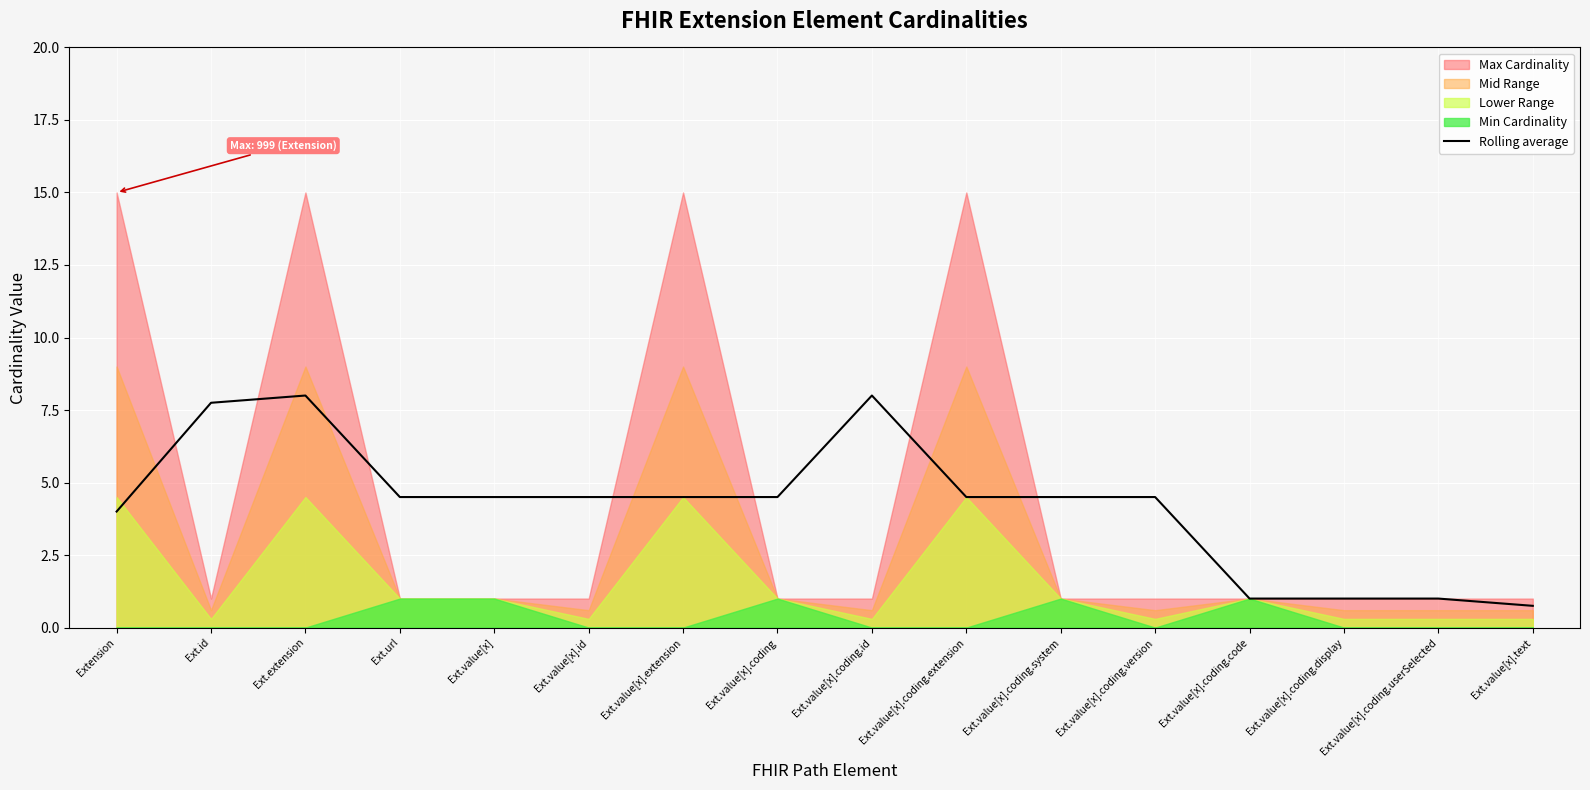

Reading left to right, list all the values displayed in this chart.

Extension=4.0	Ext.id=7.8	Ext.extension=8.0	Ext.url=4.5	Ext.value[x]=4.5	Ext.value[x].id=4.5	Ext.value[x].extension=4.5	Ext.value[x].coding=4.5	Ext.value[x].coding.id=8.0	Ext.value[x].coding.extension=4.5	Ext.value[x].coding.system=4.5	Ext.value[x].coding.version=4.5	Ext.value[x].coding.code=1.0	Ext.value[x].coding.display=1.0	Ext.value[x].coding.userSelected=1.0	Ext.value[x].text=0.8